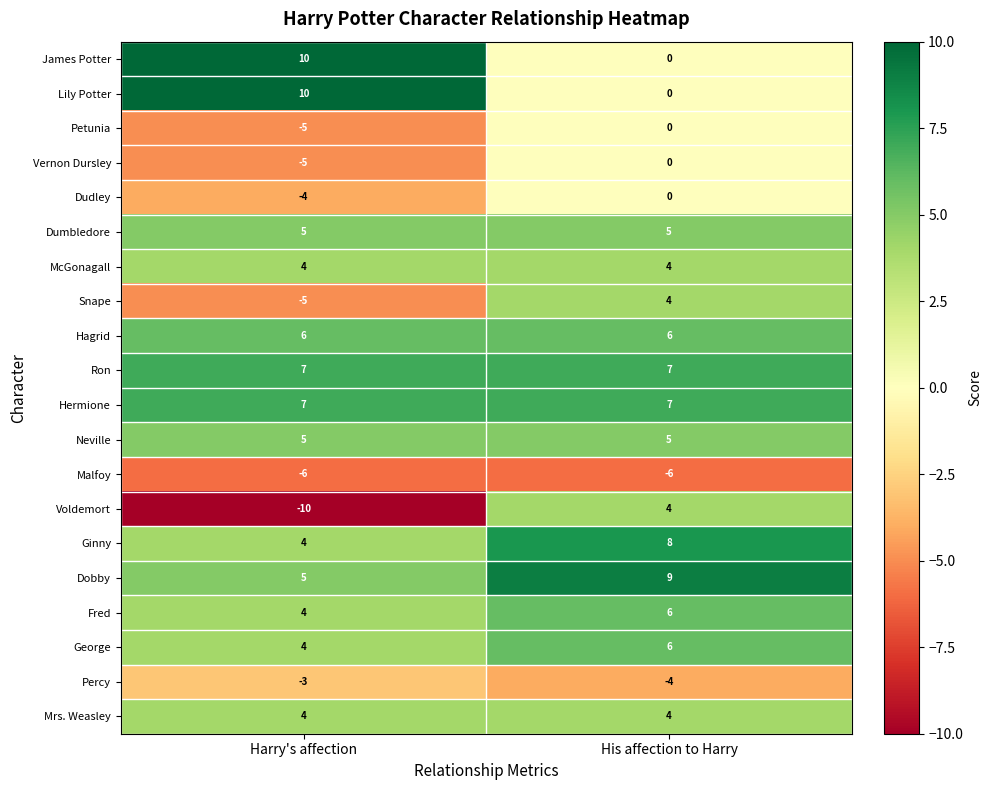

Is it true that Dobby equals 9 at His affection to Harry?

True